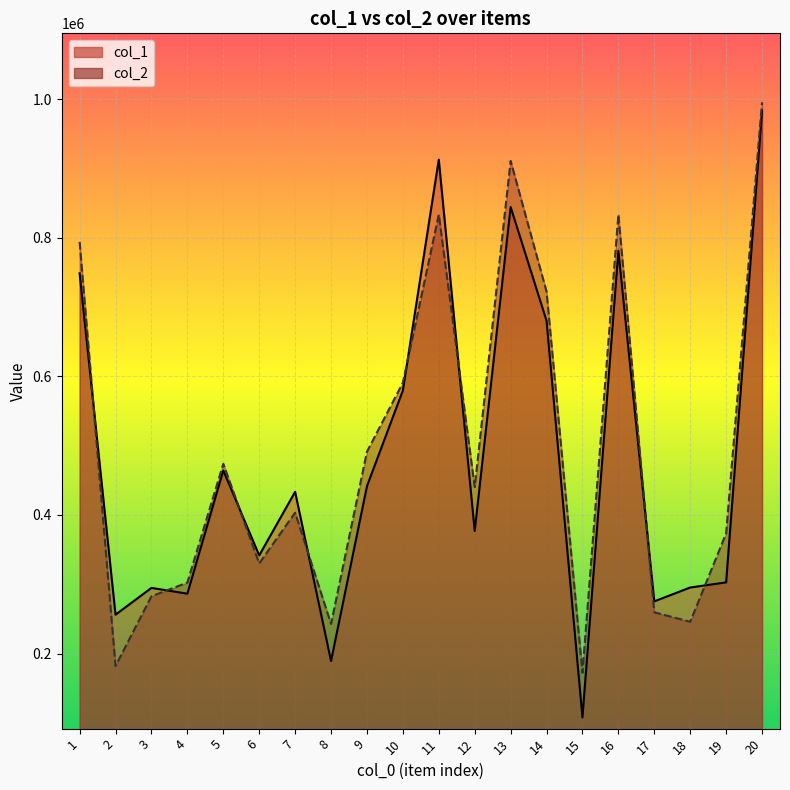

What is the smallest value displayed?

107794